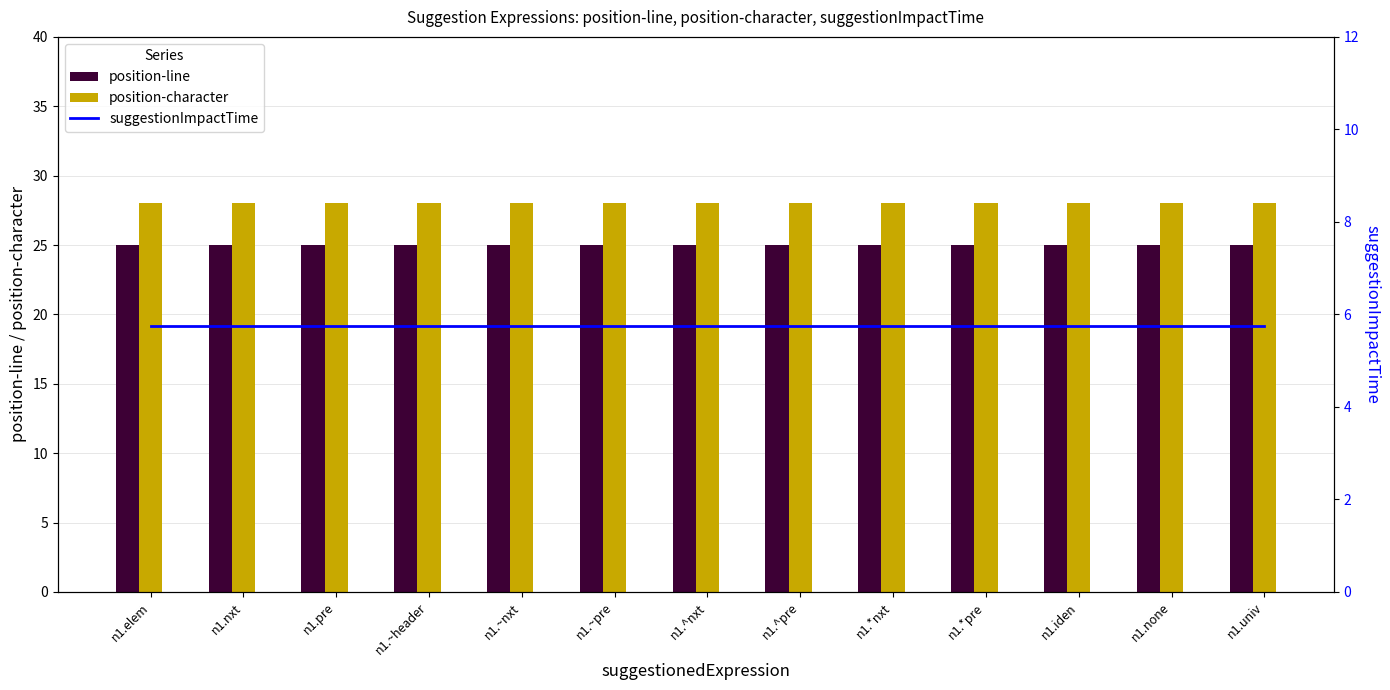

The position-character series shows 28.0 at n1.iden. True or false?

True